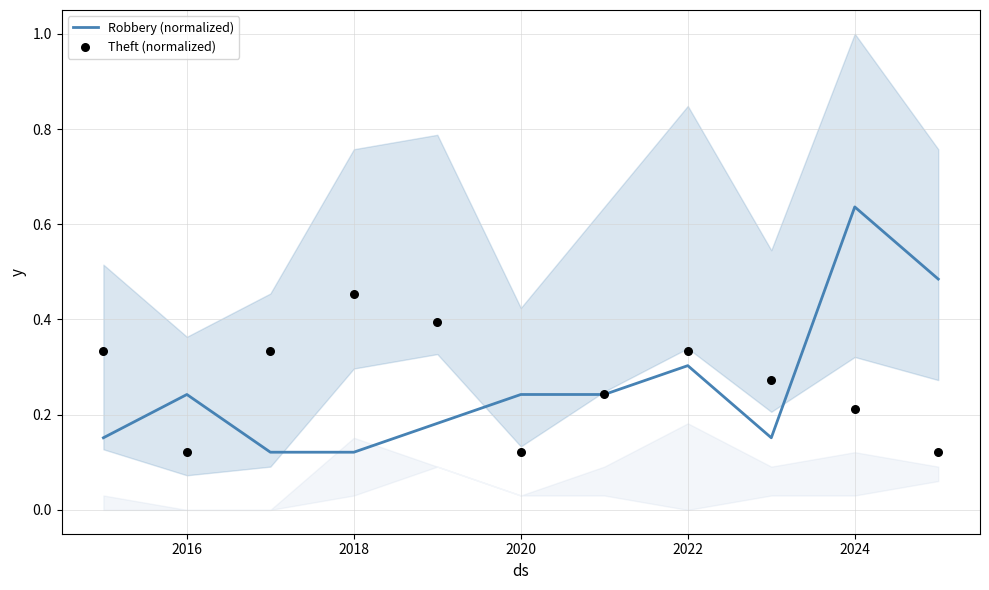

Which series has the largest total across all categories?

Theft (normalized)